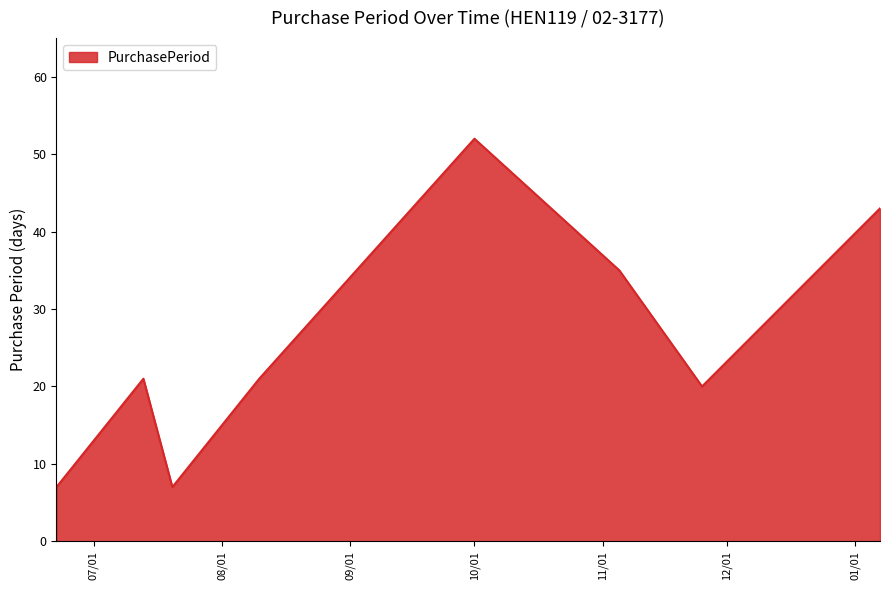

What is the smallest value displayed?

7